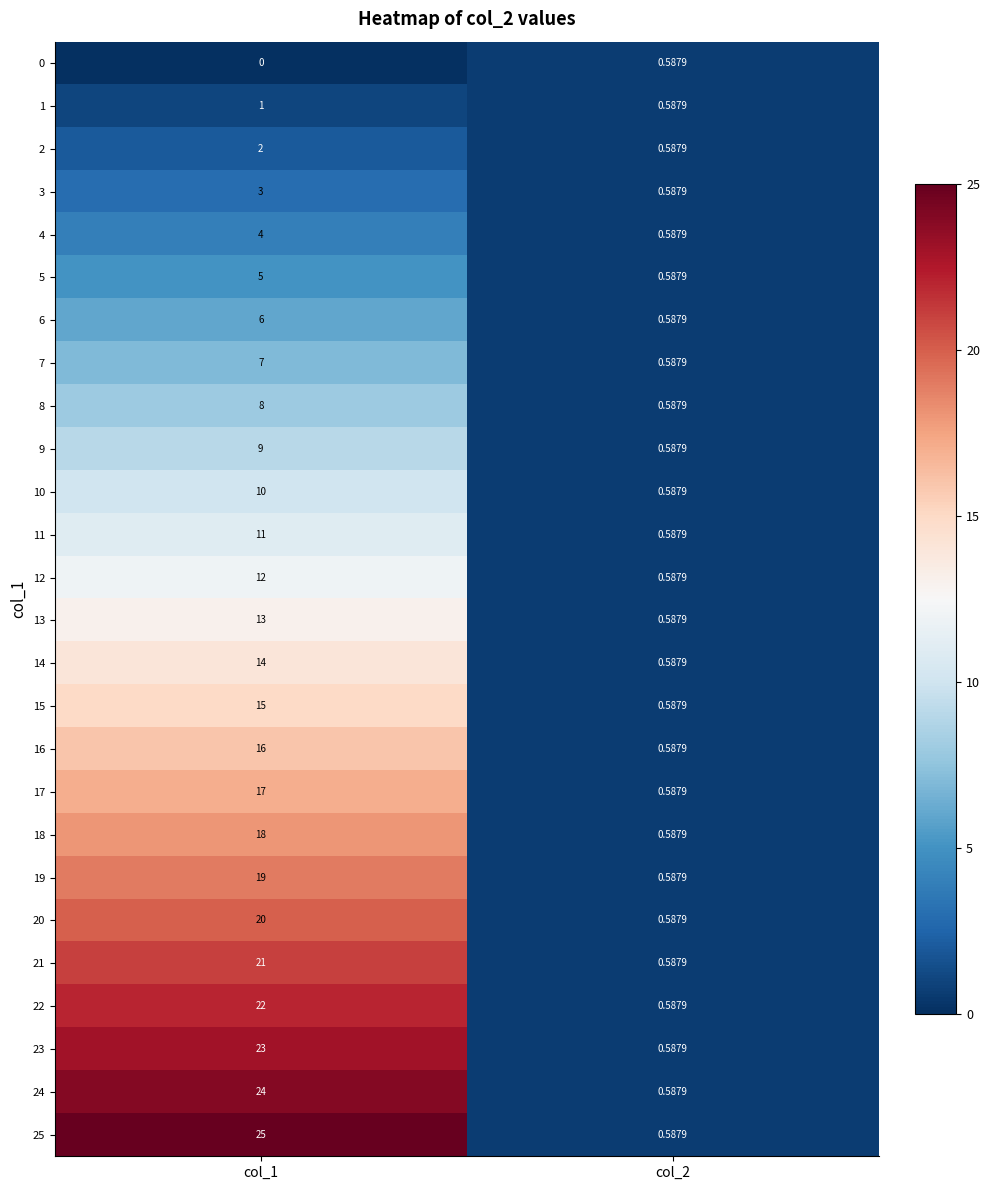

Is the value of 6 at col_1 greater than the value of 18 at col_1?

No